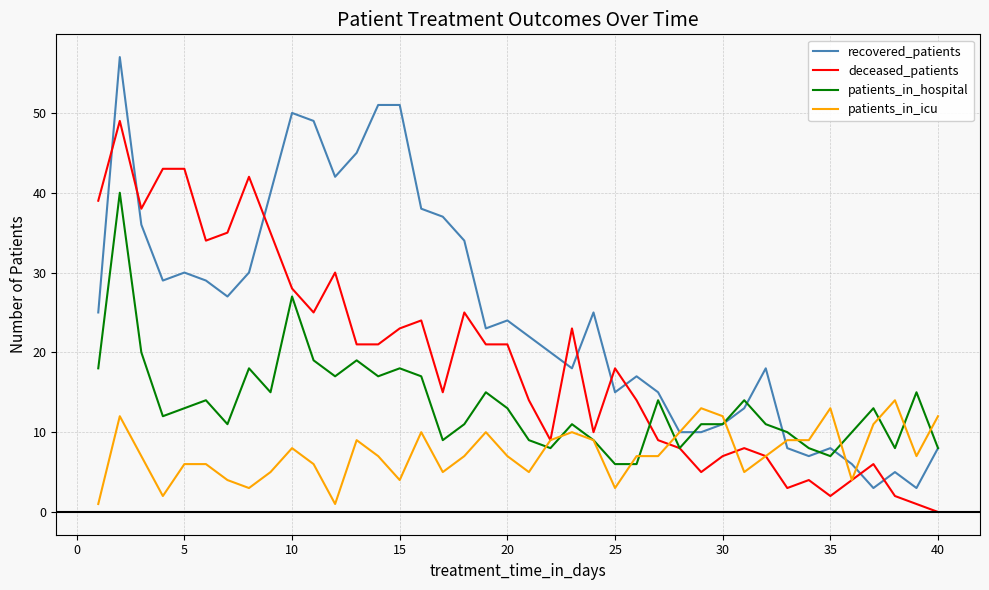

True or false: recovered_patients and deceased_patients cross at least once.

True